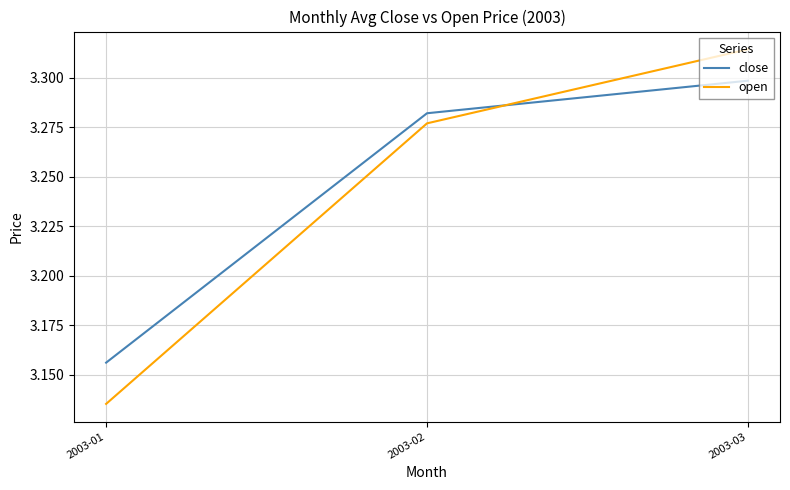

At how many categories does at least one series exceed 3?

3